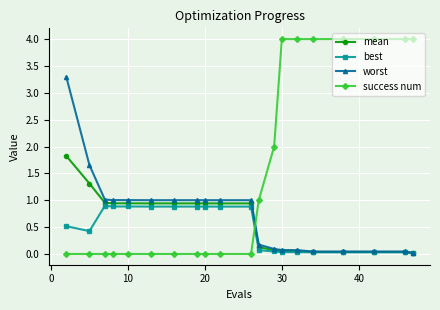

Which series has the largest total across all categories?

success num